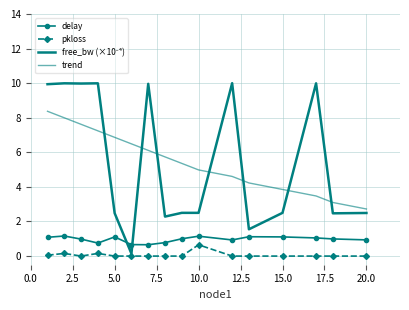

How many lines are shown in the chart?

4